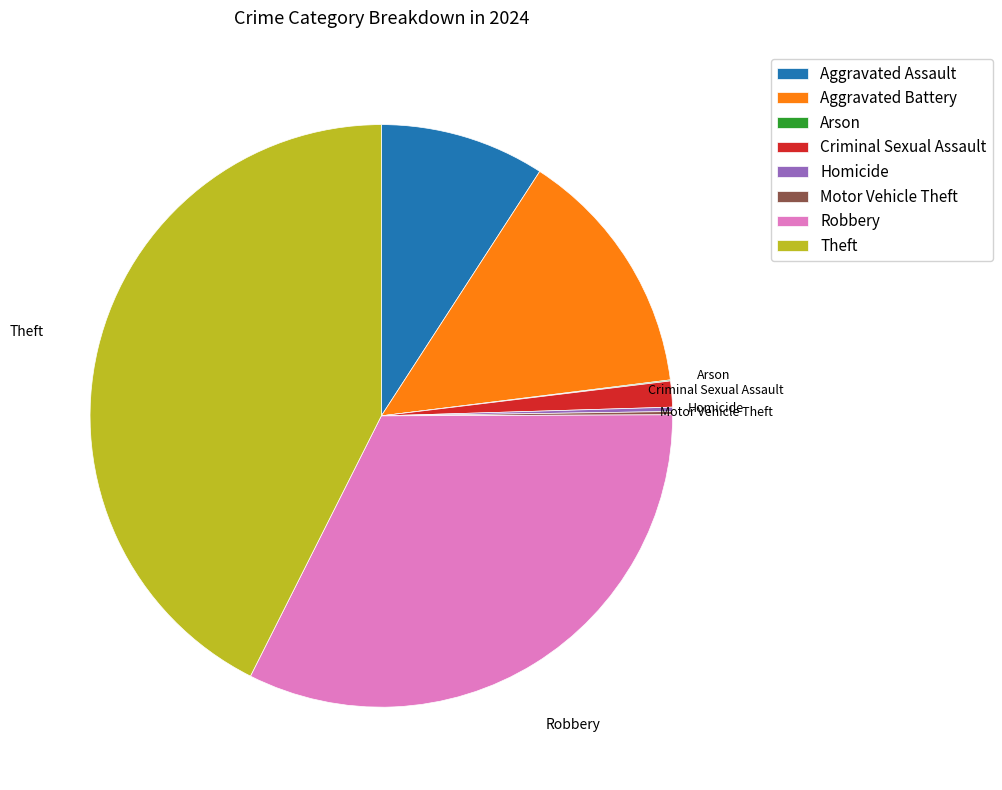

True or false: Criminal Sexual Assault accounts for 1% of the total.

True